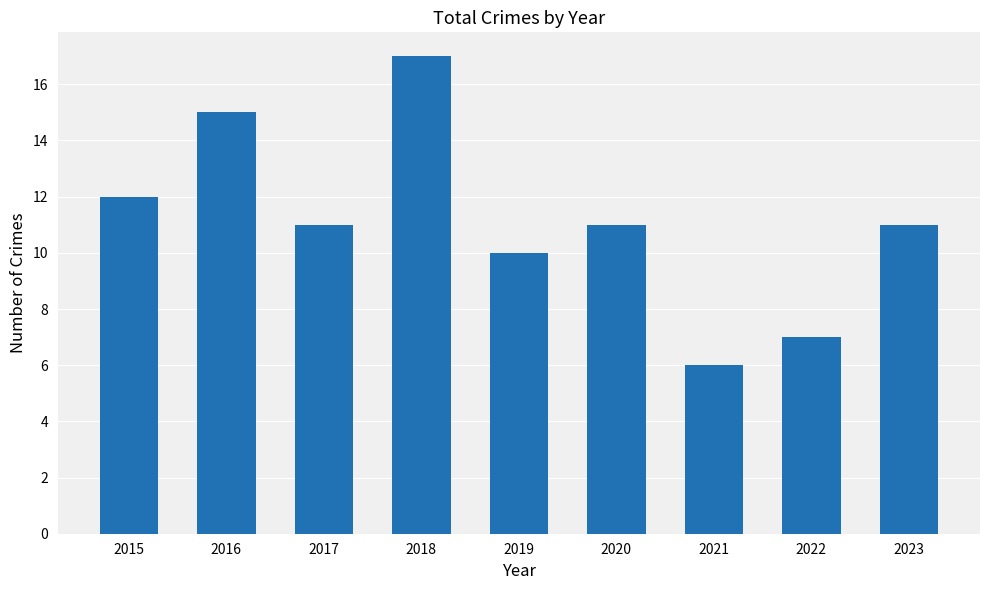

True or false: the data shows 11 at 2020.

True